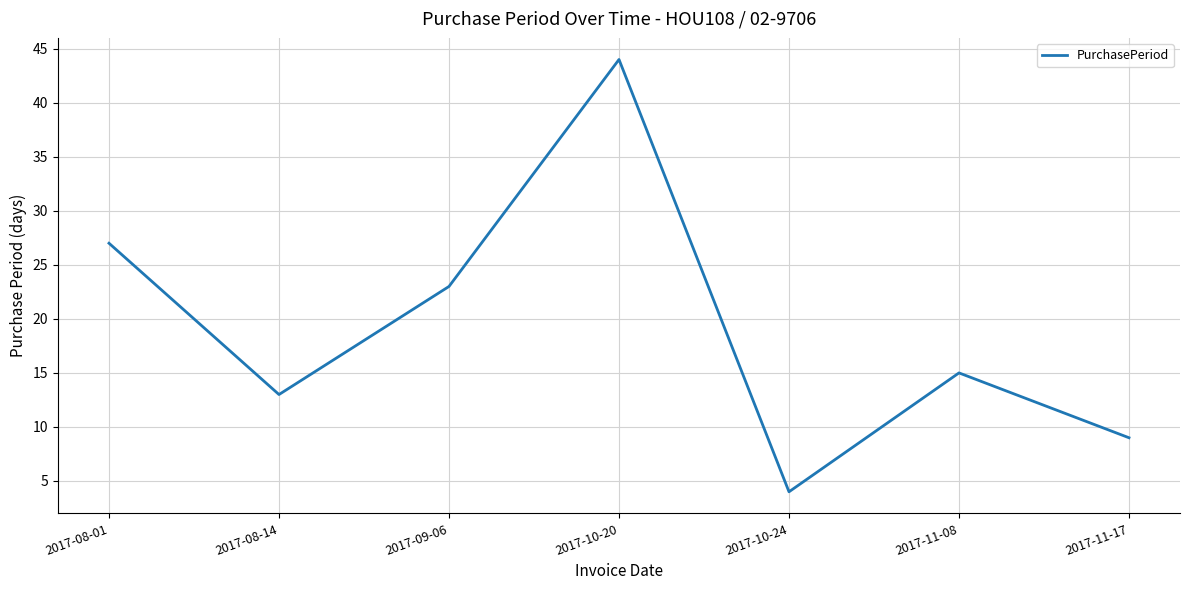

How many values are between 9 and 27?

5